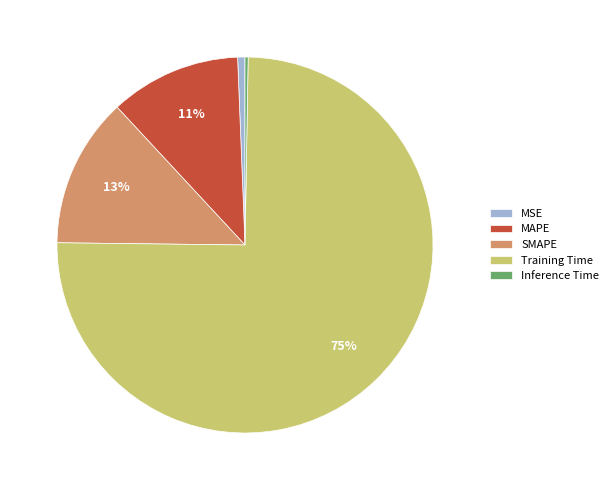

The SMAPE slice represents 13% of the pie. True or false?

True